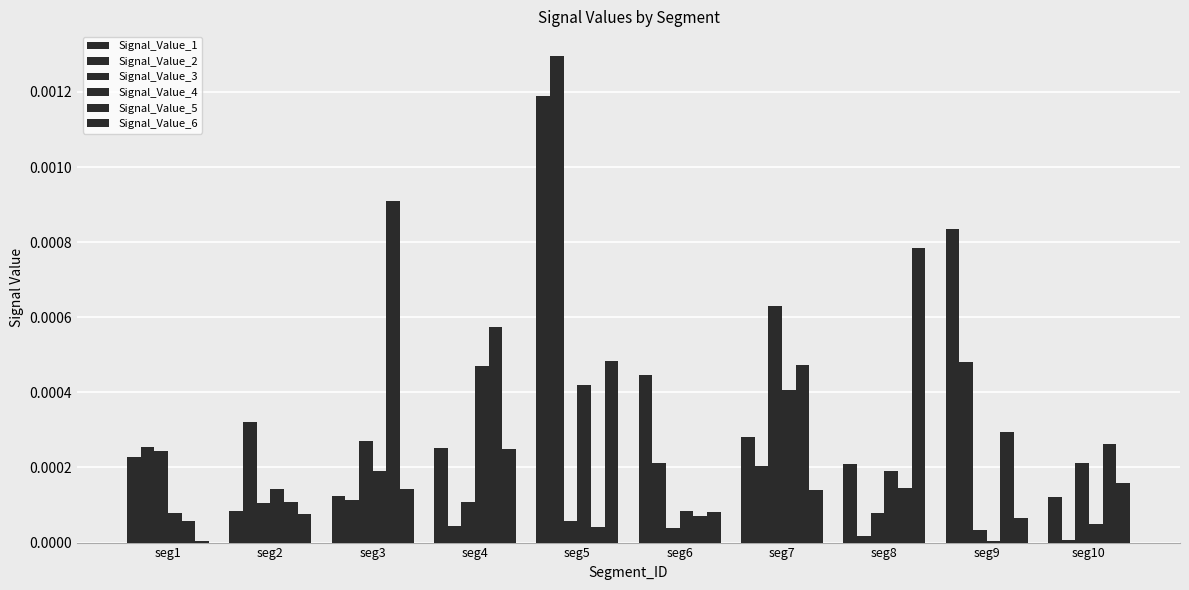

Is it true that Signal_Value_5 equals 0.0 at seg4?

True